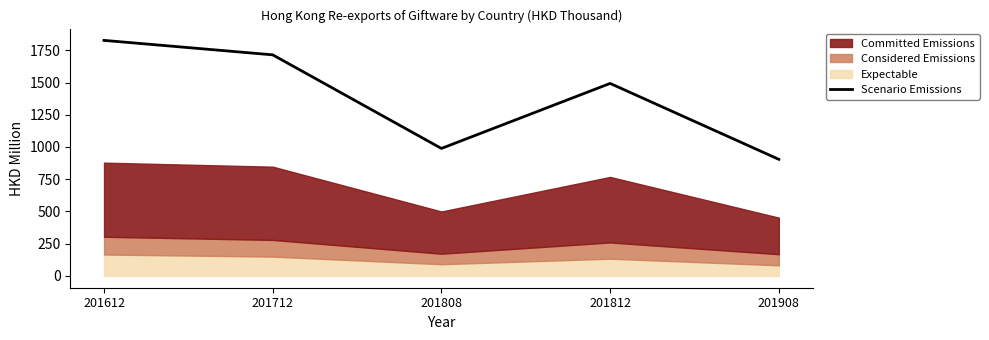

Is it true that Scenario Emissions equals 2870.5 at 201612?

False